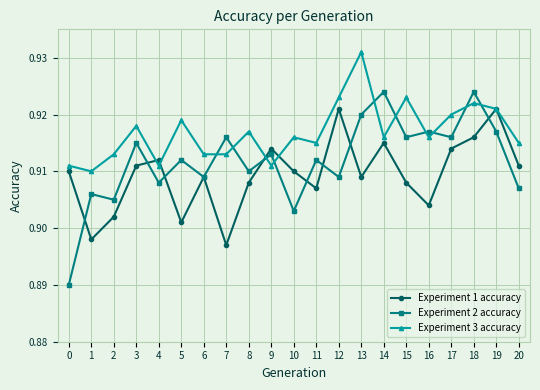

Which series has the widest spread of values?

Experiment 2 accuracy